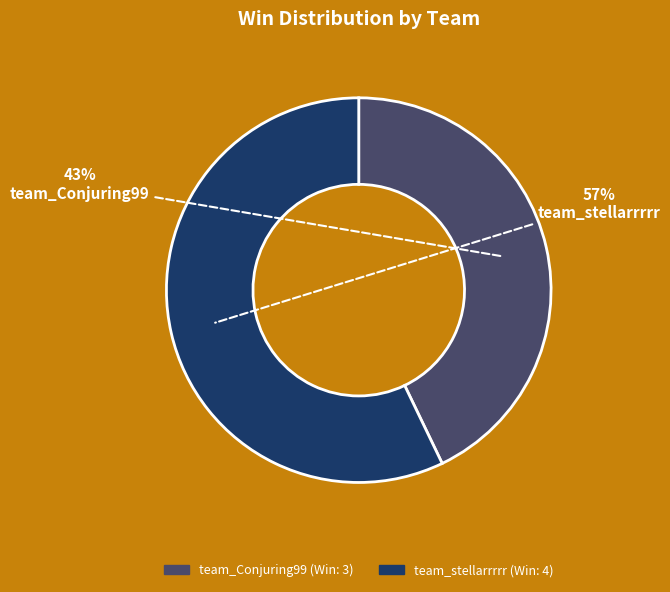

To the nearest percent, what is the difference between the largest and smallest slice percentages?

14%